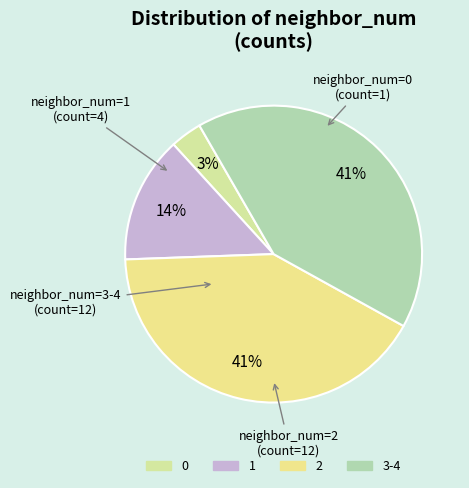

Is it true that 1 is 21% of the pie?

False